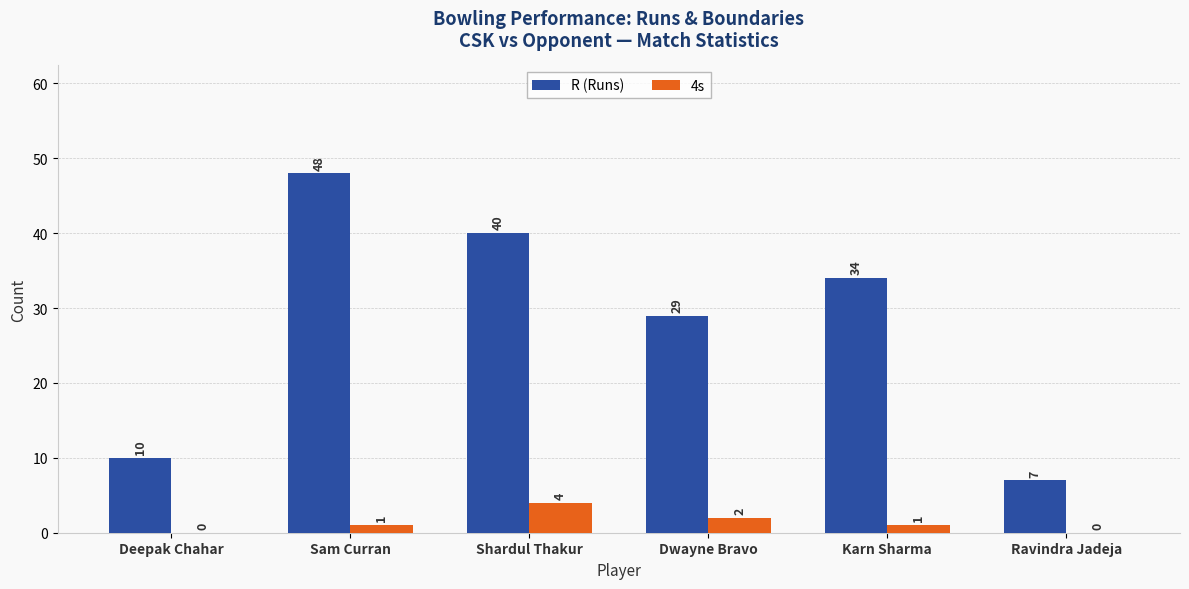

At which category is the sum across all series the highest?

Sam Curran